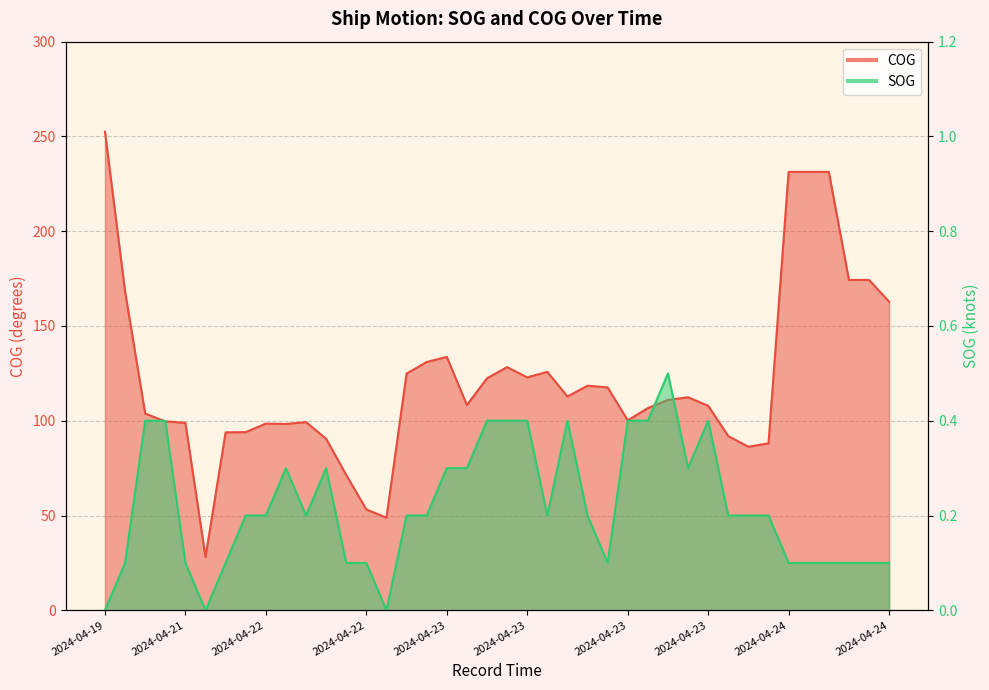

True or false: COG and SOG cross at least once.

False